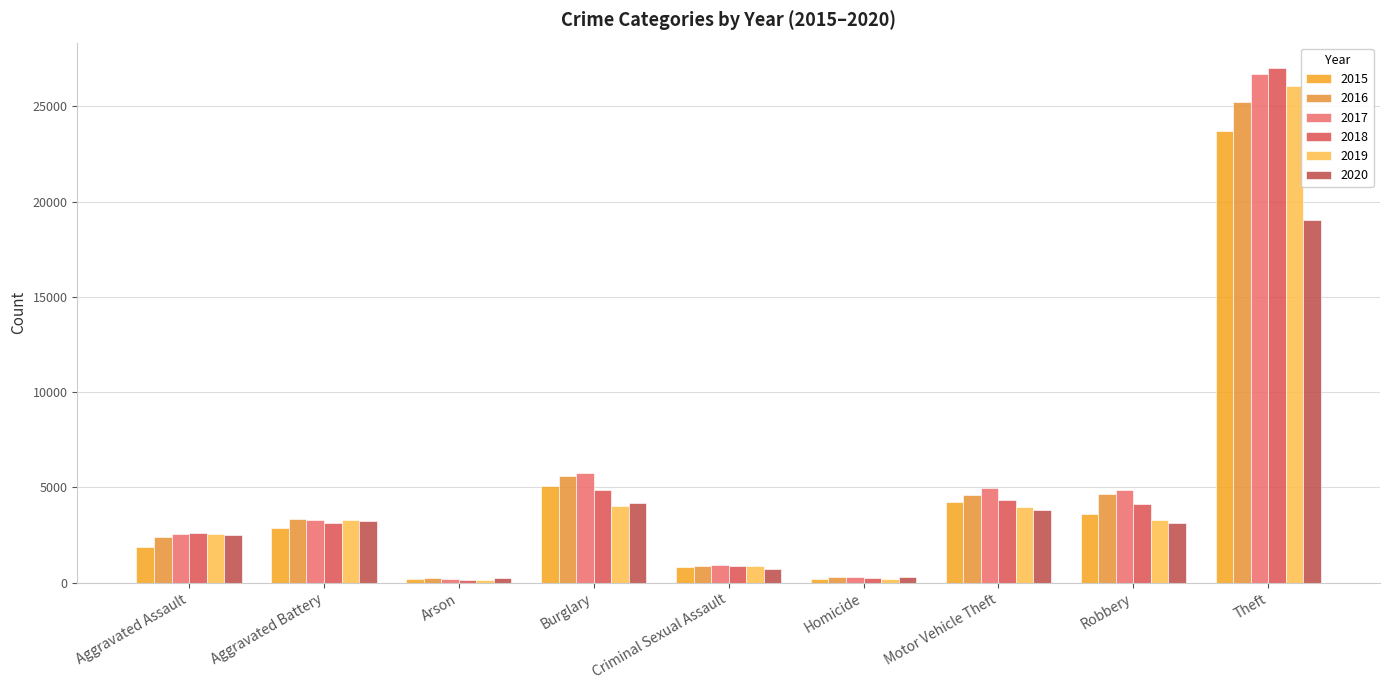

What position from the right is Homicide?

4